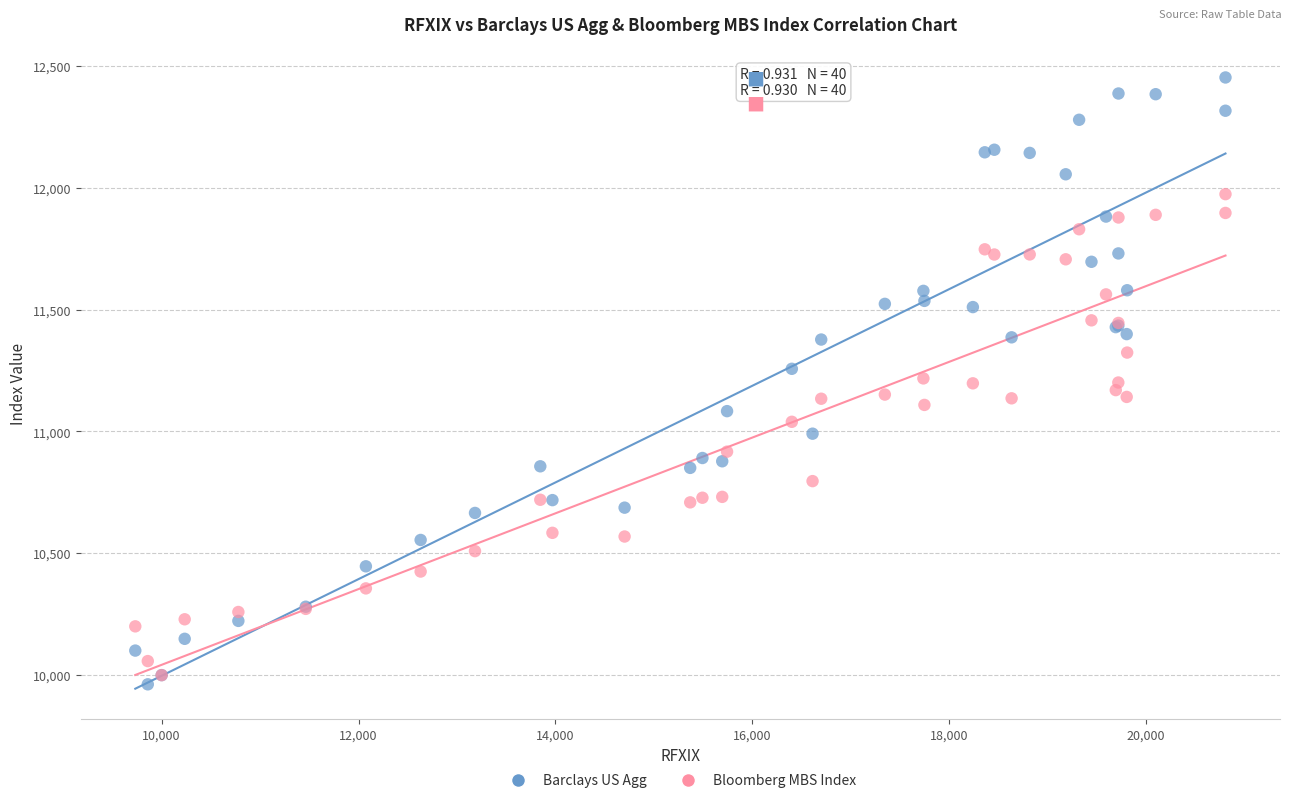

What are all the series names shown in the legend?

Barclays US Agg, Bloomberg MBS Index